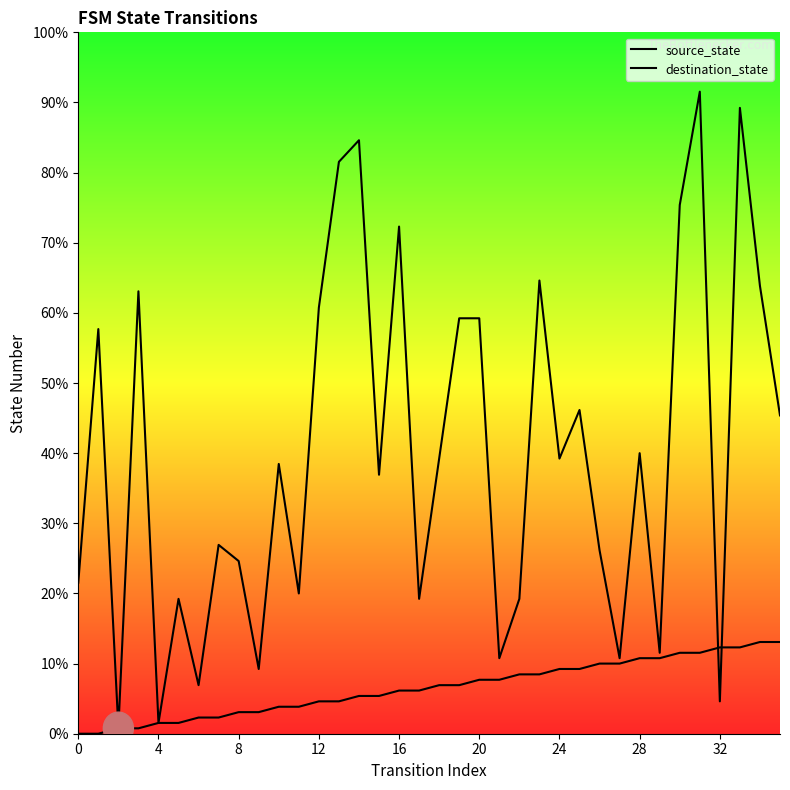

Count the number of data series in this chart.

2